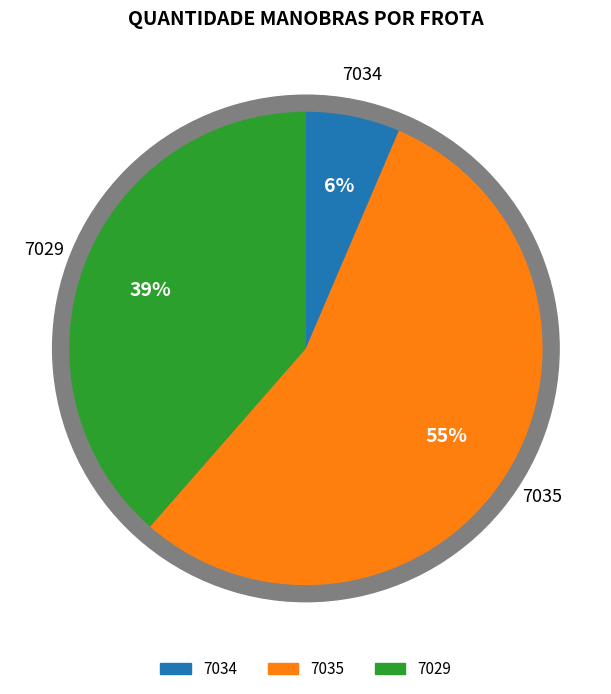

Is it true that 7034 is 1% of the pie?

False